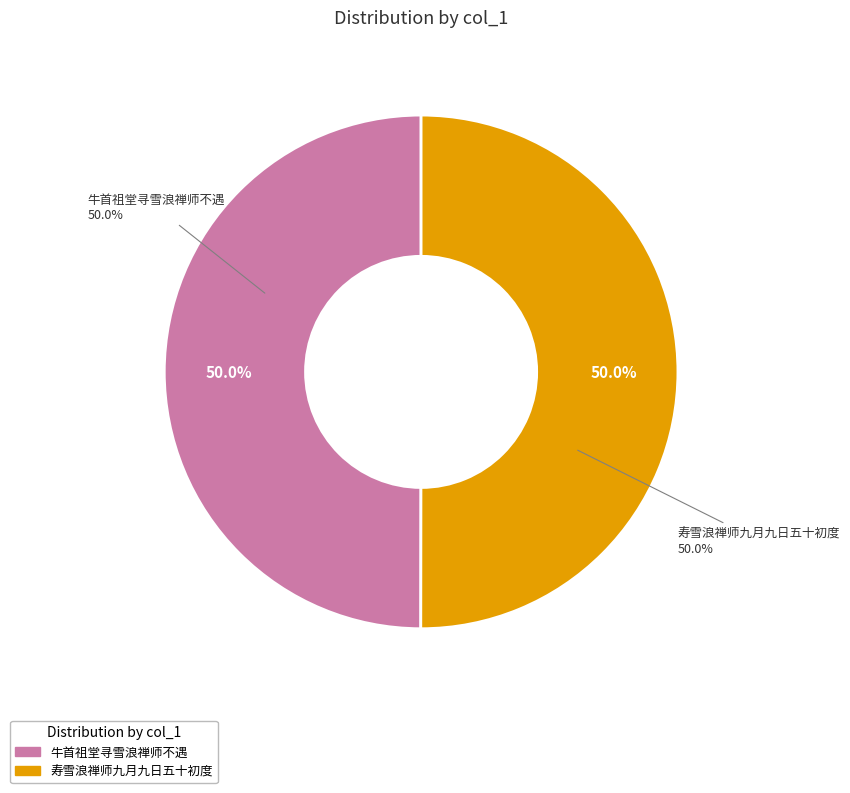

Is it true that 牛首祖堂寻雪浪禅师不遇 is 50% of the pie?

True